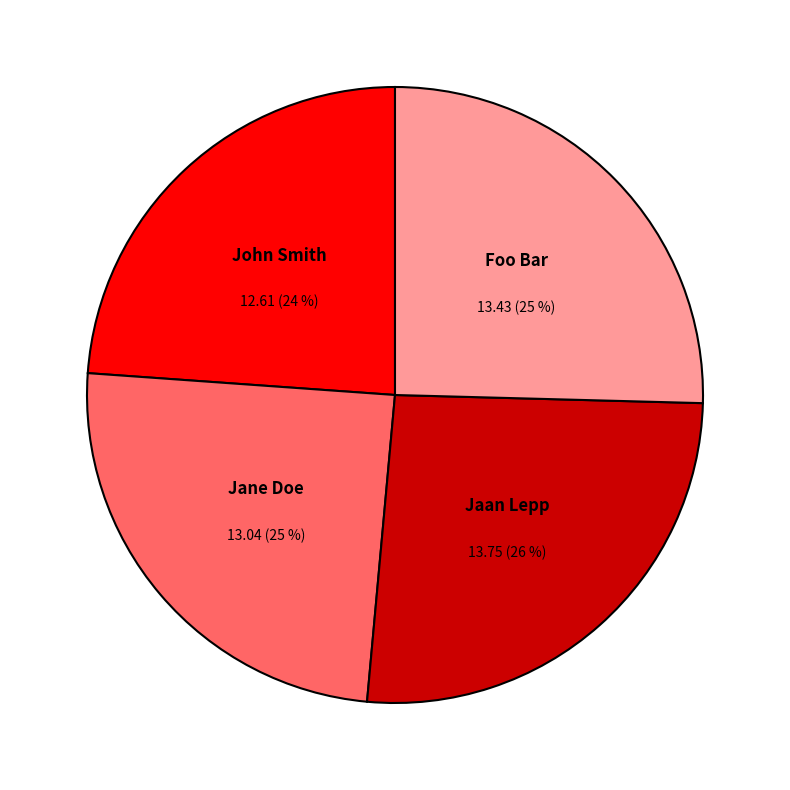

Is it true that Jane Doe is 40% of the pie?

False